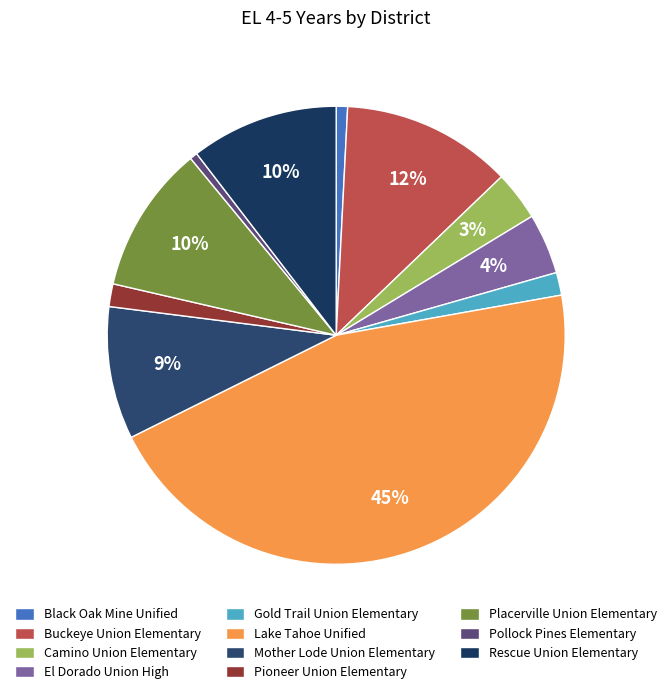

True or false: Pollock Pines Elementary accounts for 11% of the total.

False